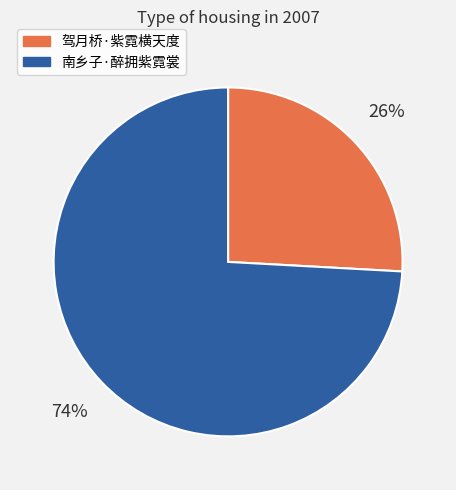

Do 驾月桥·紫霓横天度 and 南乡子·醉拥紫霓裳 together represent more than half of the pie?

Yes